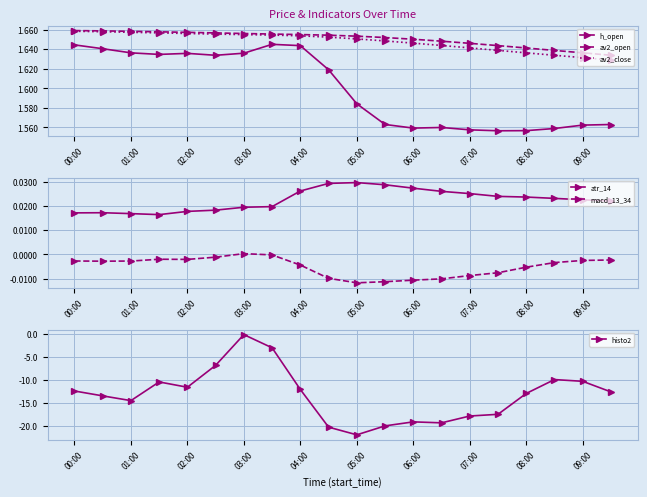

True or false: av2_close and h_open intersect in this chart.

False